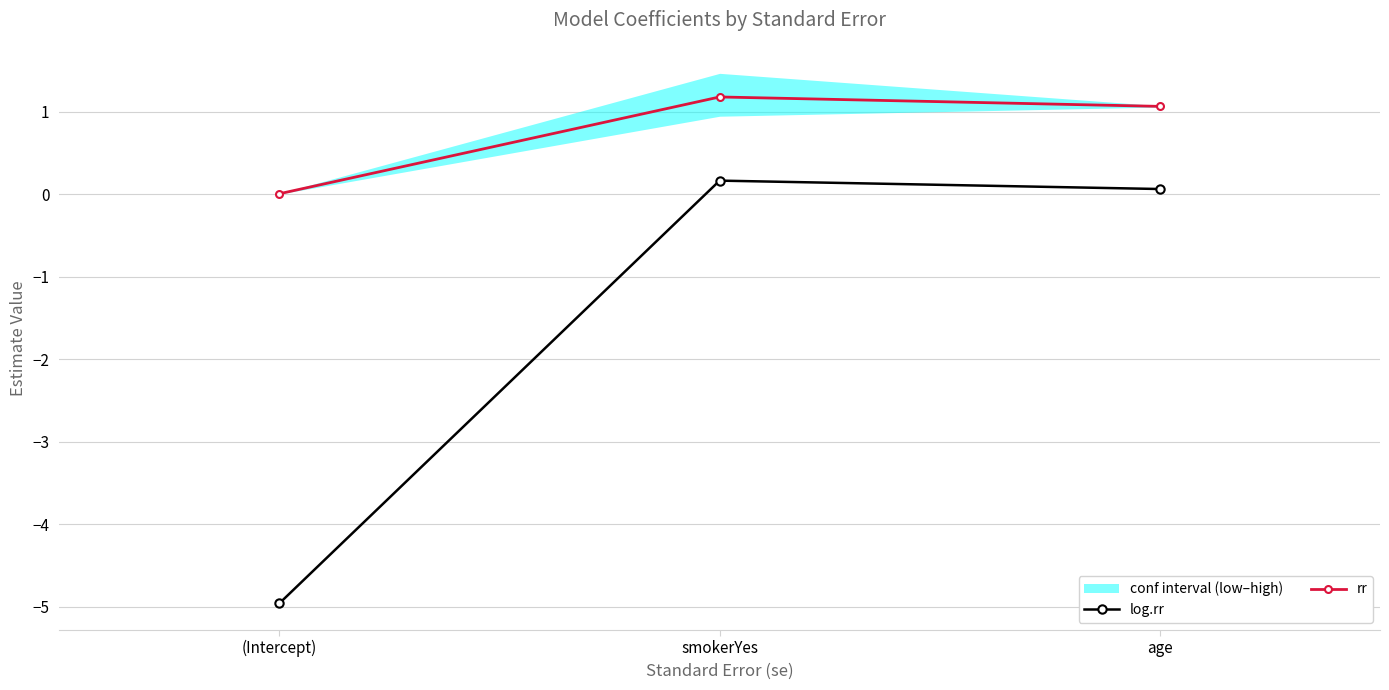

Count the number of categories in the chart.

3